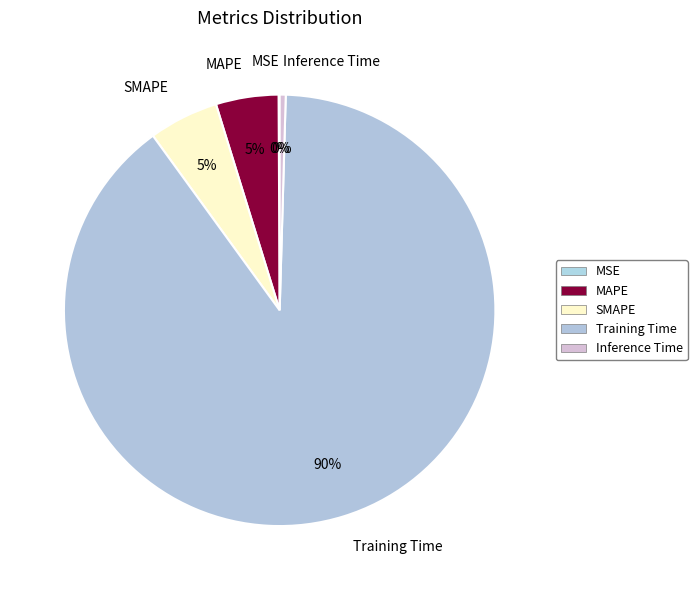

Which slice is the largest?

Training Time